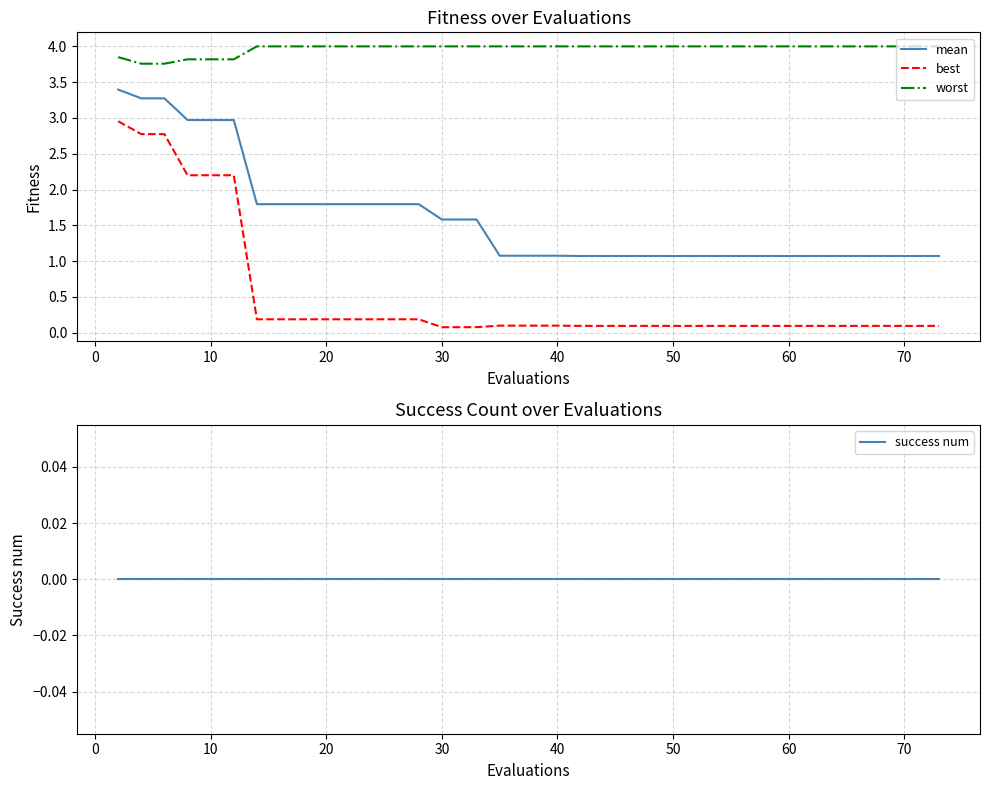

The mean series shows 0.5 at 20. True or false?

False